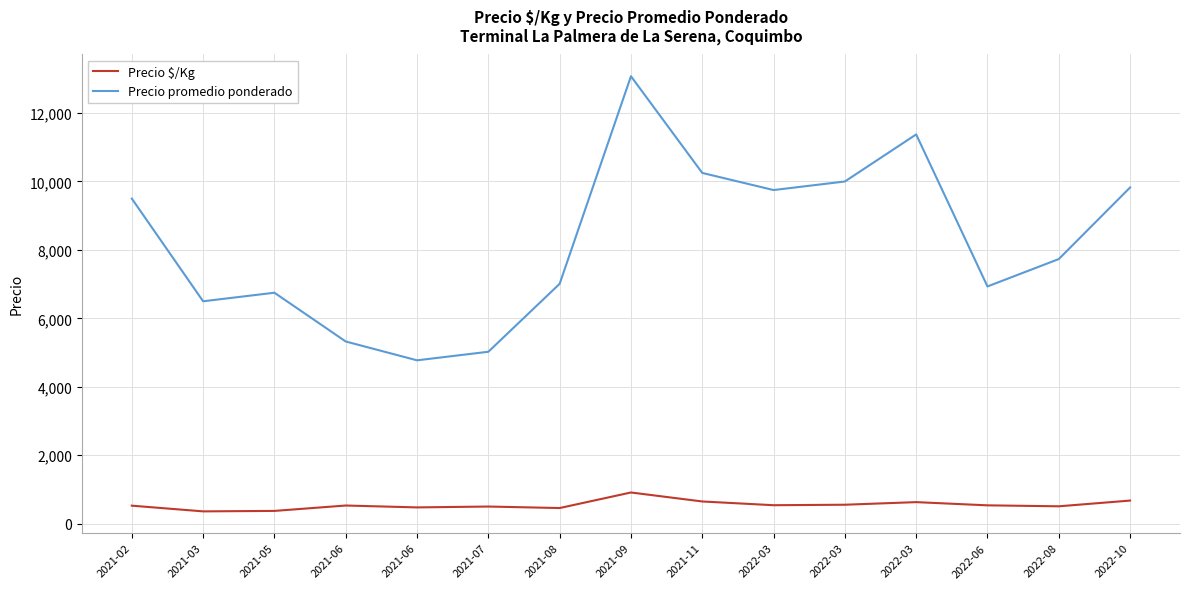

How many lines are shown in the chart?

2